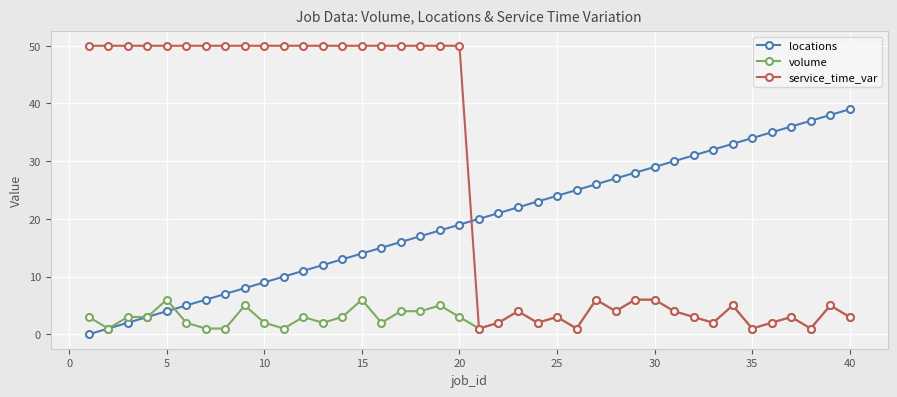

At how many categories does at least one series exceed 19?

40